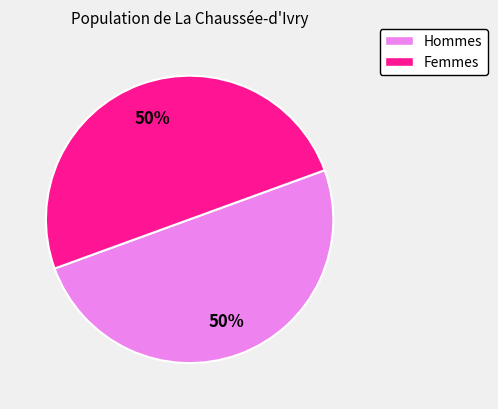

To the nearest percent, what is the average slice percentage?

50%